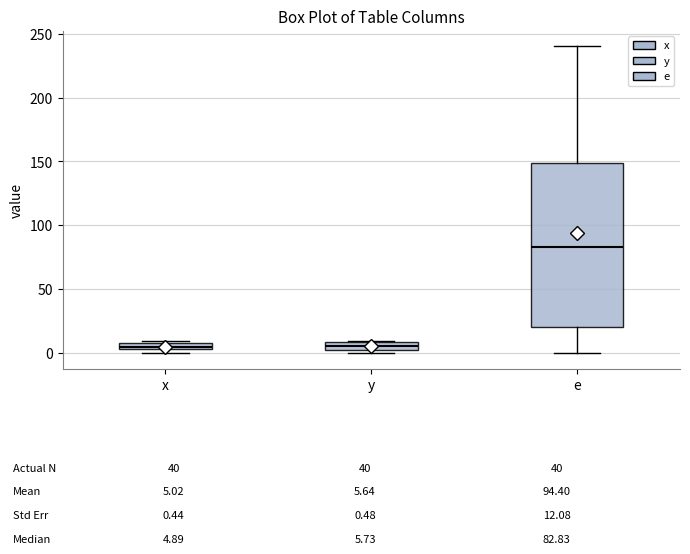

Comparing the boxes themselves (not the whiskers), which one is the tallest?

e